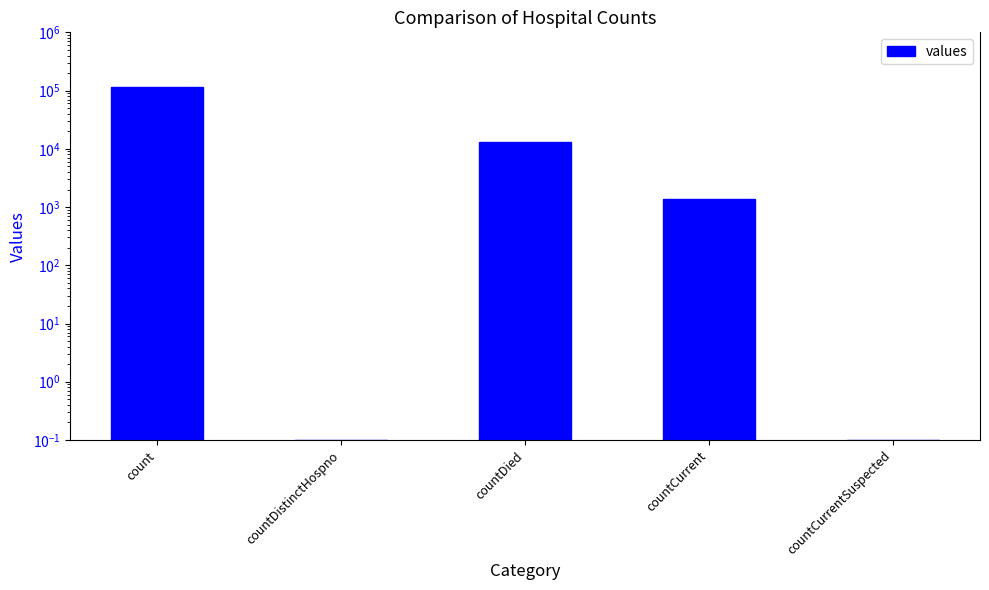

Does the chart contain stacked bars?

No